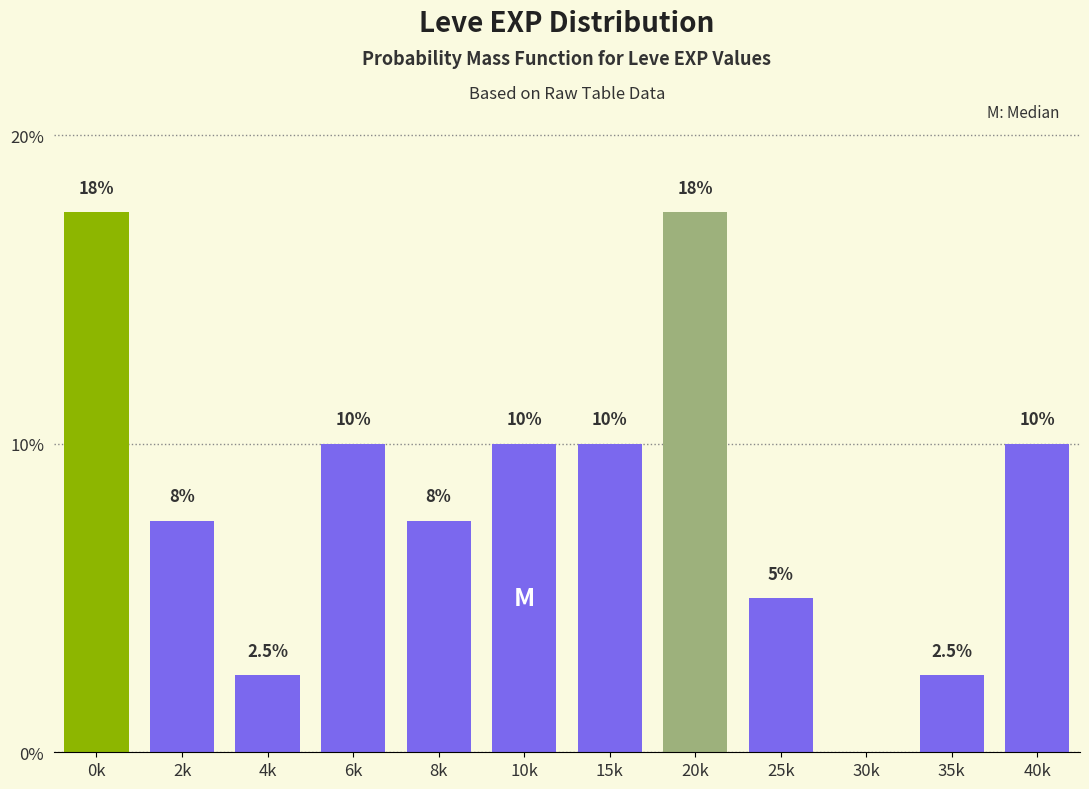

Reading right to left, list all the values displayed in this chart.

40k=10.0	35k=2.5	30k=0.0	25k=5.0	20k=17.5	15k=10.0	10k=10.0	8k=7.5	6k=10.0	4k=2.5	2k=7.5	0k=17.5